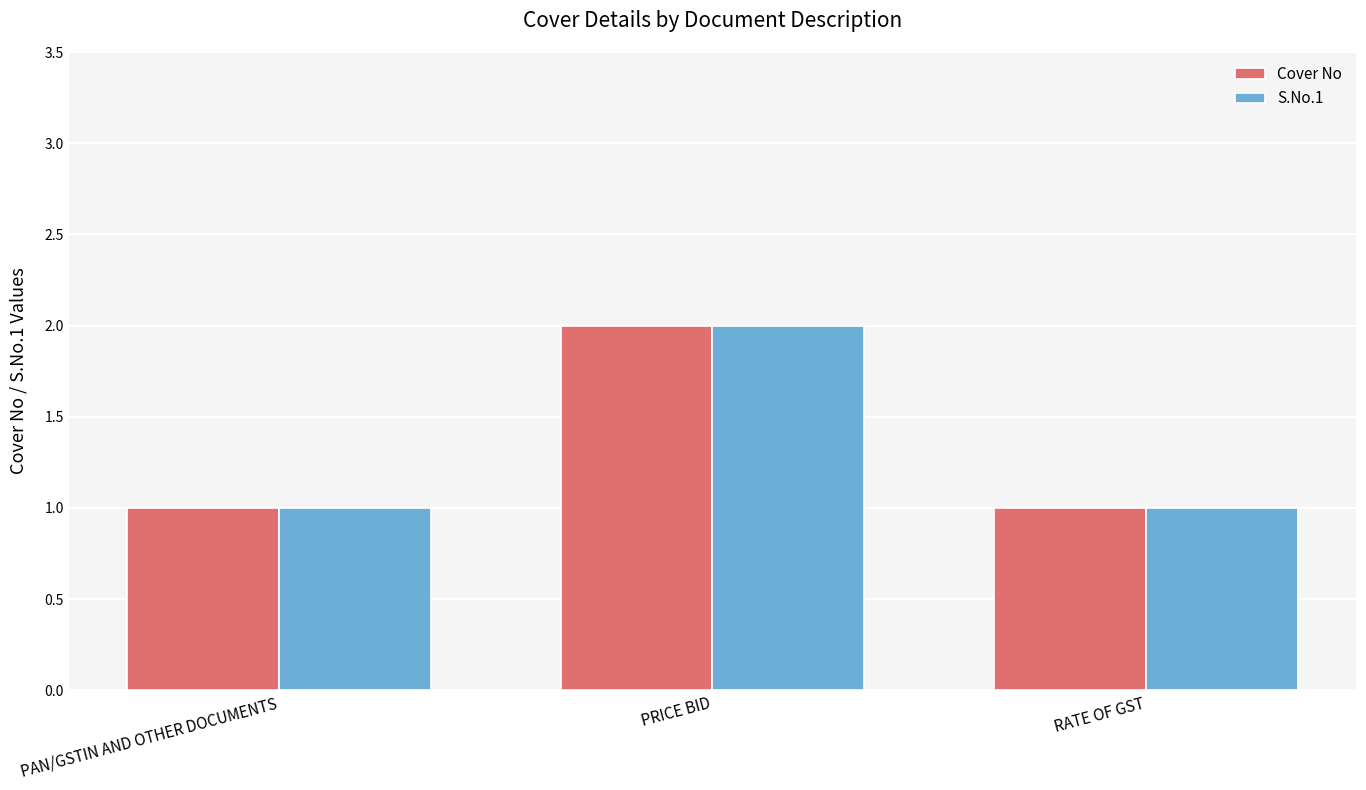

How many series are shown in this chart?

2